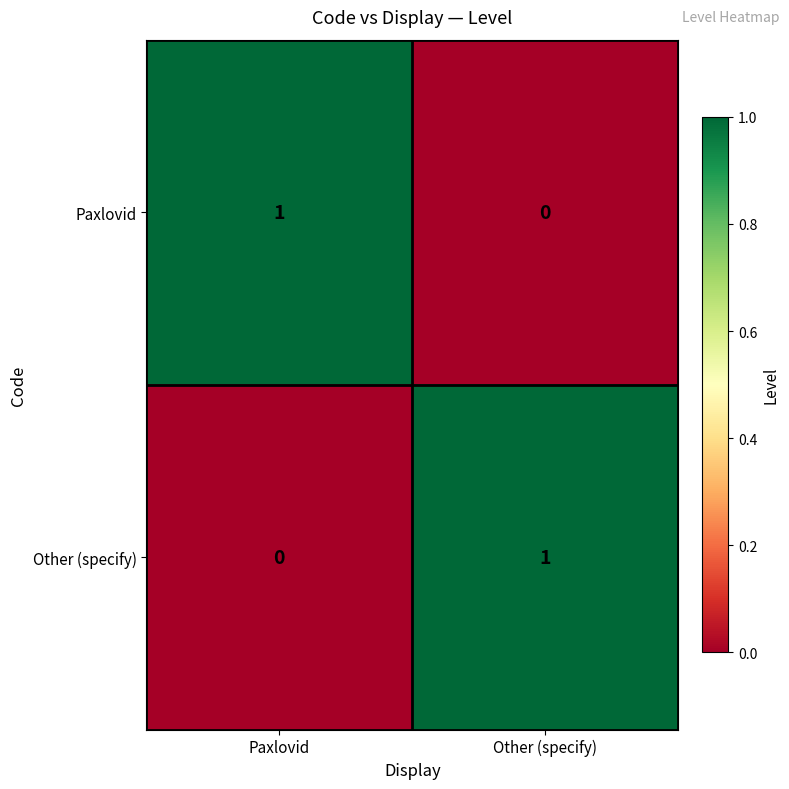

The Other (specify) series shows 1 at Other (specify). True or false?

True